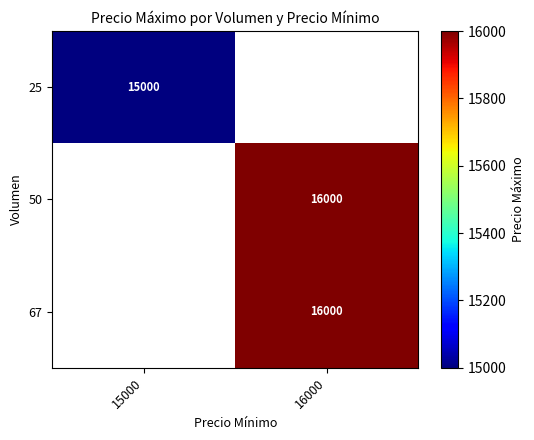

The value of 50 at 16000 is 10068. True or false?

False